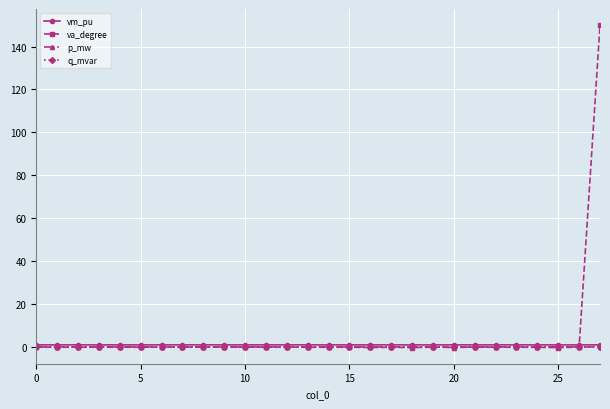

How many distinct data groups are displayed?

4